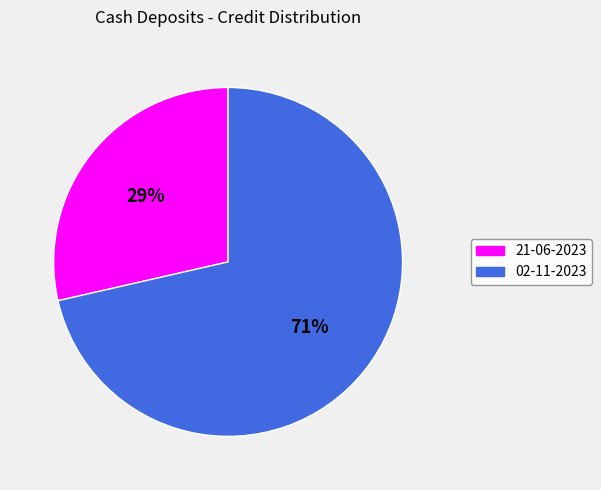

To the nearest percent, what is the average slice percentage?

50%